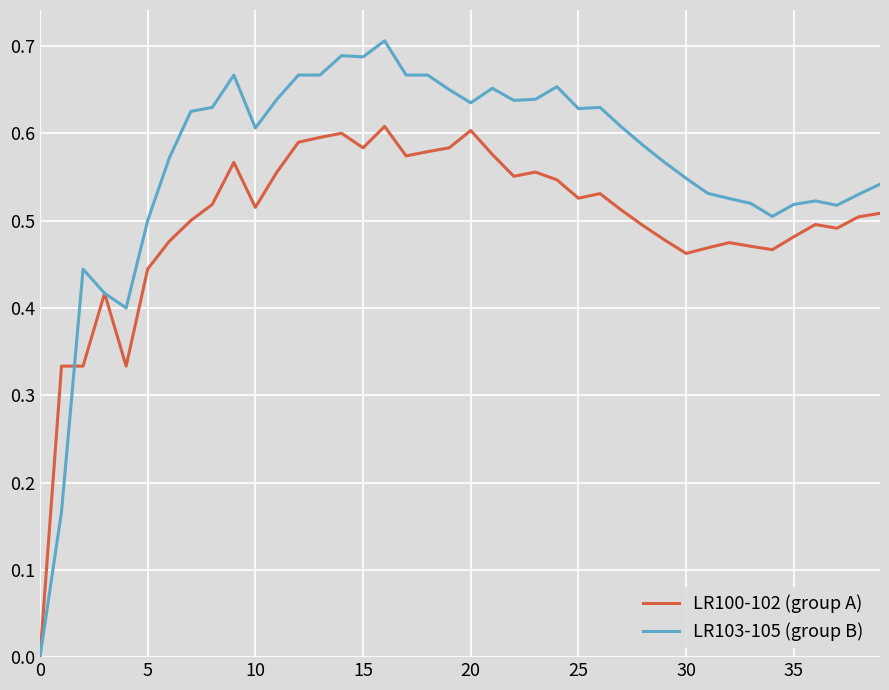

Which series has the widest spread of values?

LR103-105 (group B)